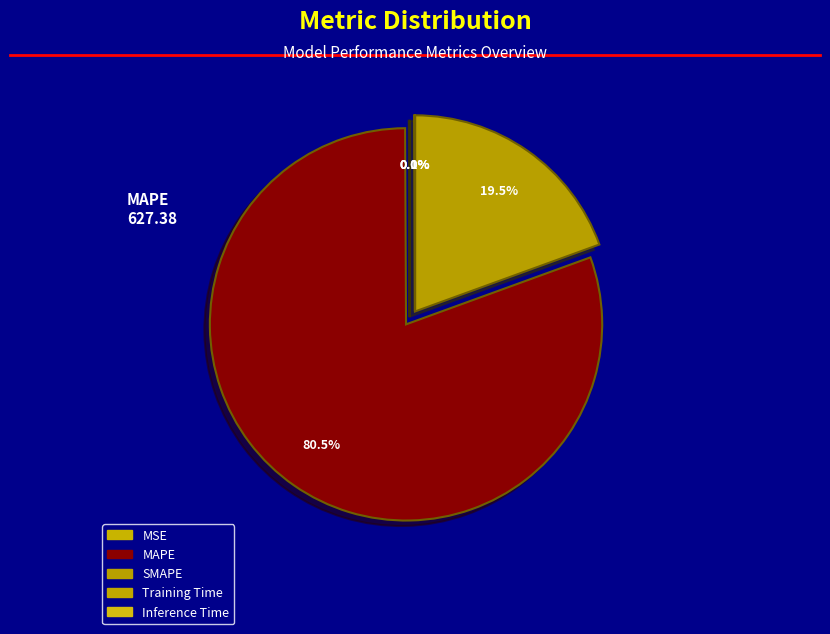

To the nearest percent, what is the difference between the largest and smallest slice percentages?

80%